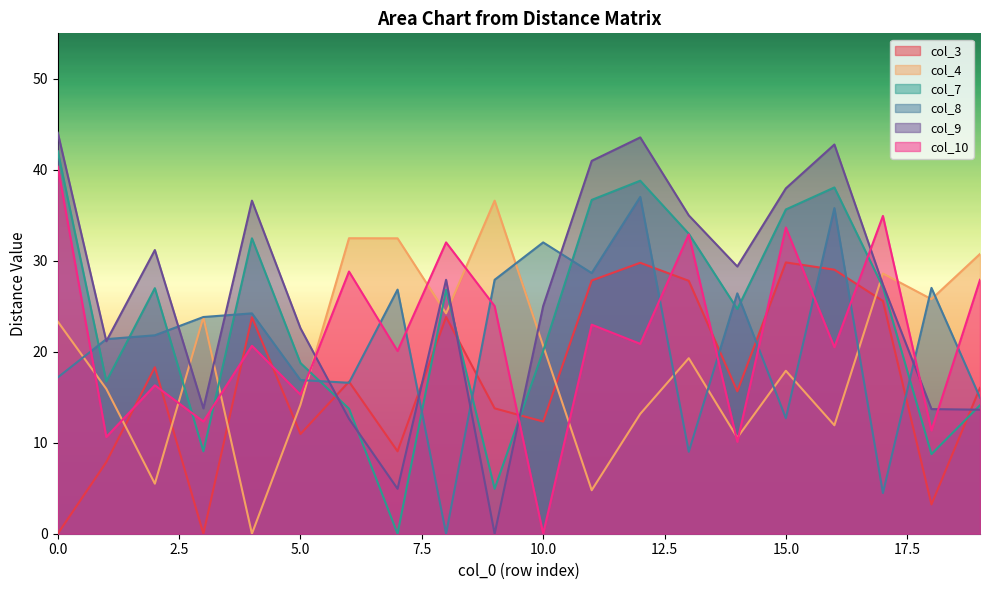

What value does the col_9 series have at 4?

36.6